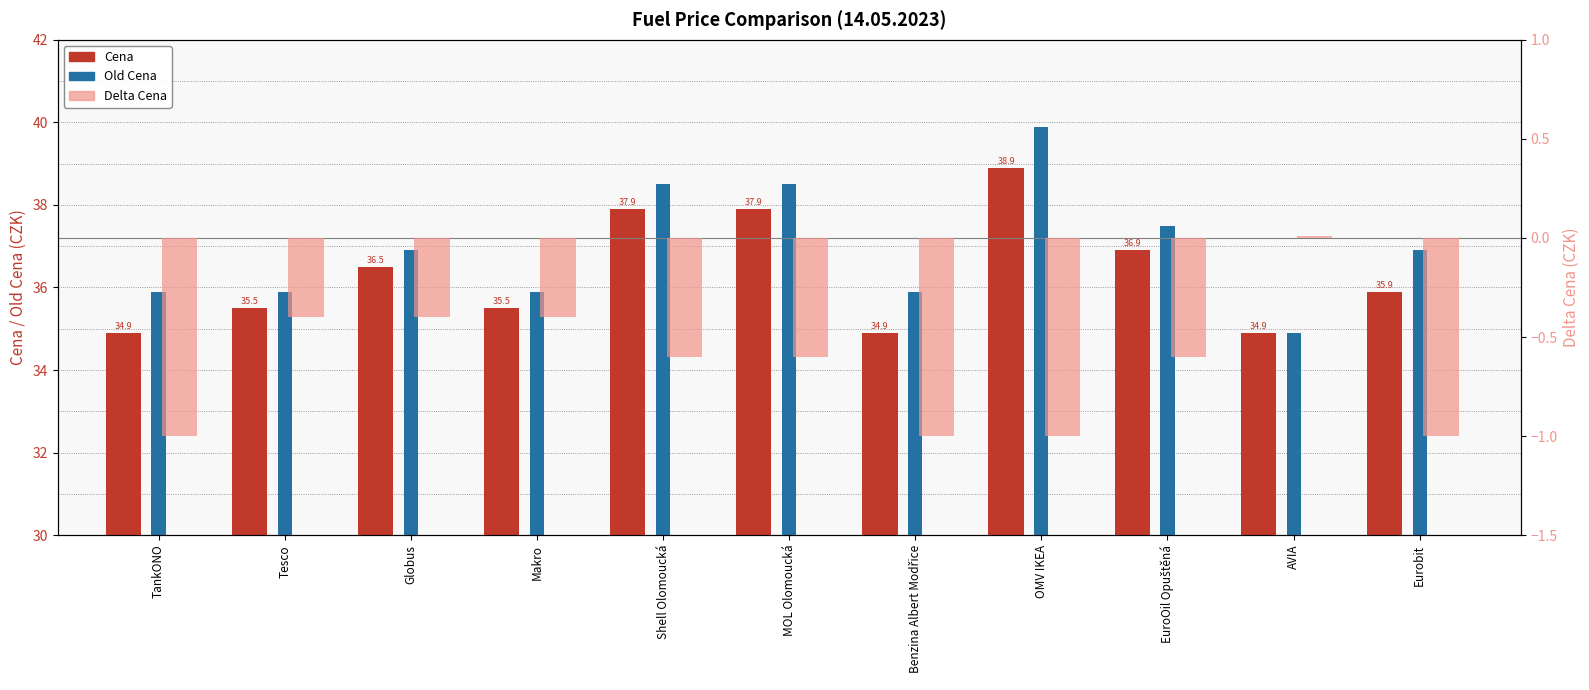

Reading left to right, extract all data points from this chart.

Cena: 34.9	35.5	36.5	35.5	37.9	37.9	34.9	38.9	36.9	34.9	35.9
Old Cena: 35.9	35.9	36.9	35.9	38.5	38.5	35.9	39.9	37.5	34.9	36.9
Delta Cena: -1.0	-0.4	-0.4	-0.4	-0.6	-0.6	-1.0	-1.0	-0.6	0.0	-1.0